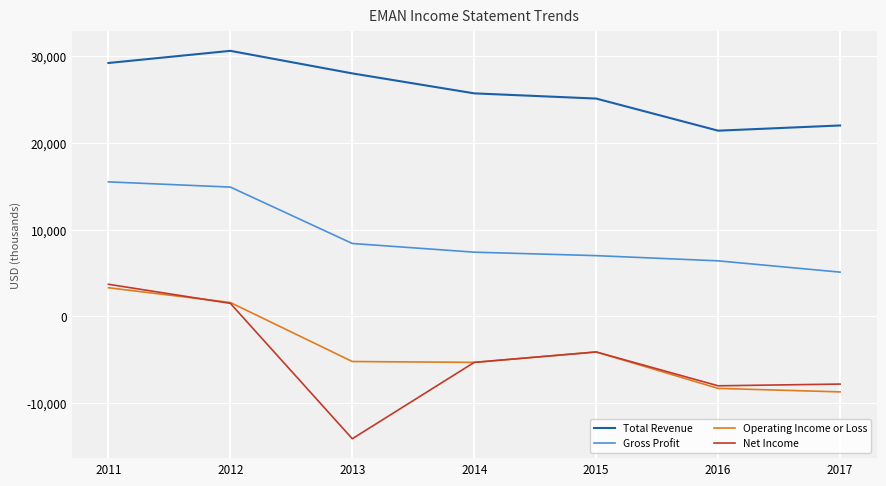

How many lines are shown in the chart?

4